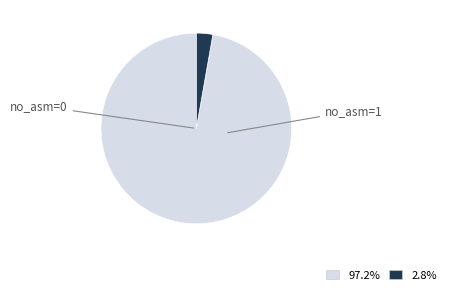

How many slices are in this pie chart?

2